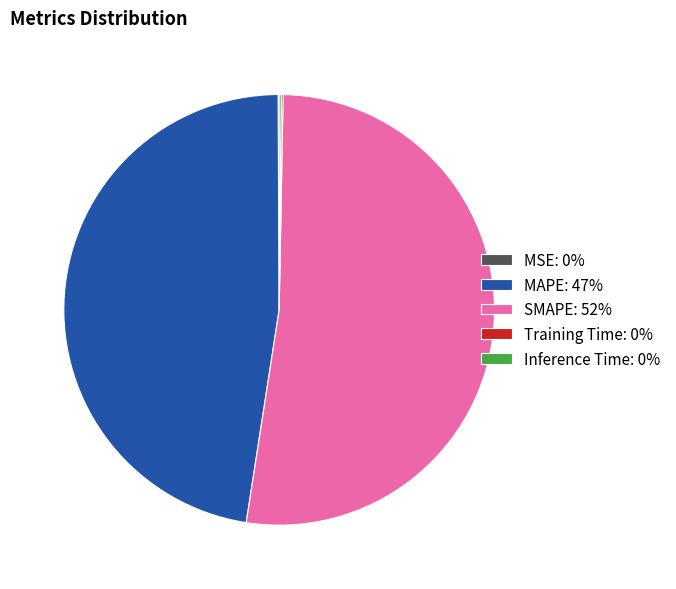

True or false: MAPE: 47% accounts for 47% of the total.

True